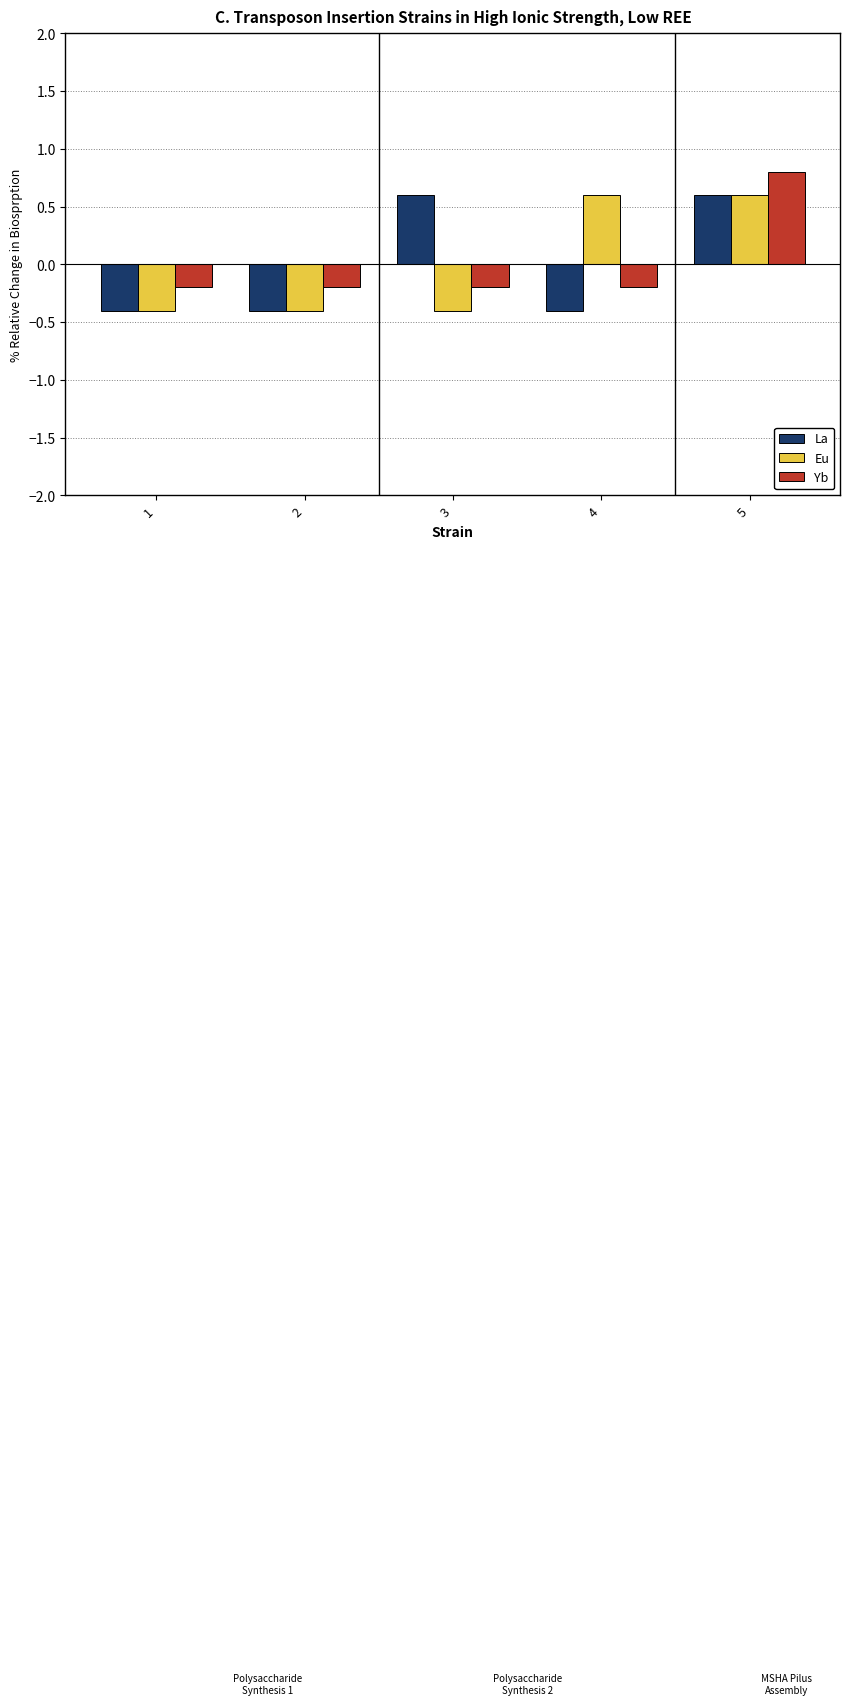

Reading left to right, what are all the values shown in this chart?

La: -0.4	-0.4	0.6	-0.4	0.6
Eu: -0.4	-0.4	-0.4	0.6	0.6
Yb: -0.2	-0.2	-0.2	-0.2	0.8